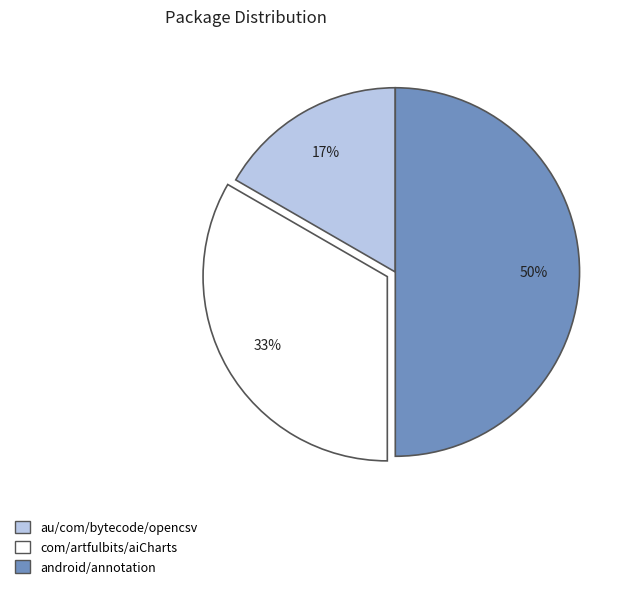

To the nearest percent, what is the difference between the largest and smallest slice percentages?

33%